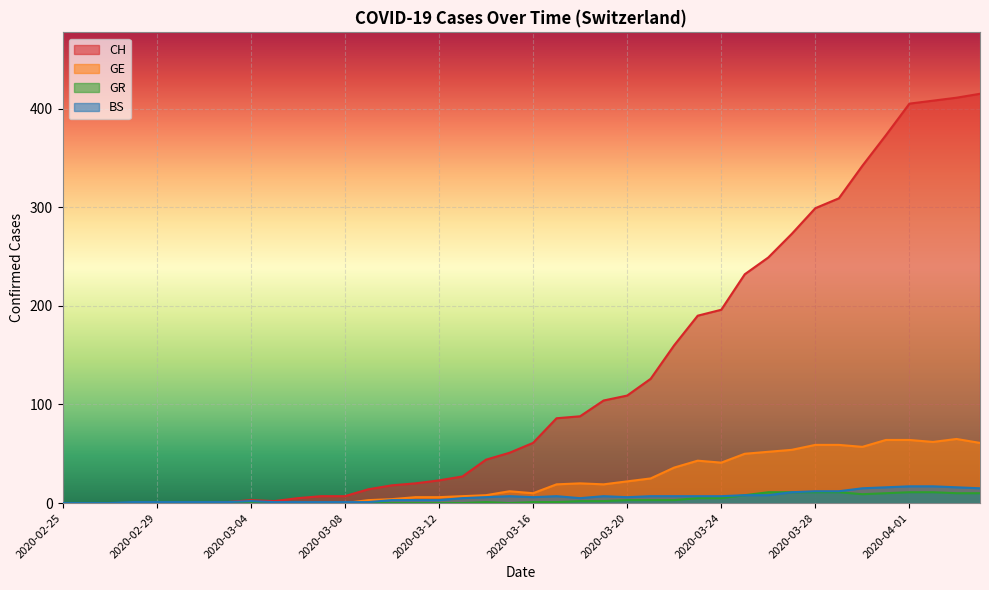

Reading left to right, transcribe all the data shown in this chart.

CH: 0	0	0	0	0	0	0	1	3	2	5	7	7	14	18	20	23	27	44	51	61	86	88	104	109	126	160	190	196	232	249	273	299	309	342	373	405	408	411	415
GE: 0	0	0	0	0	0	0	0	0	0	0	0	0	3	4	6	6	7	8	12	10	19	20	19	22	25	36	43	41	50	52	54	59	59	57	64	64	62	65	61
GR: 0	0	0	0	0	0	0	0	0	0	0	0	0	0	0	0	0	0	1	0	1	1	2	2	3	3	3	5	5	8	11	11	11	11	9	10	11	11	10	10
BS: 0	0	0	1	1	1	1	1	2	1	1	1	1	1	3	3	3	5	6	7	6	7	5	7	6	7	7	7	7	8	8	11	12	12	15	16	17	17	16	15